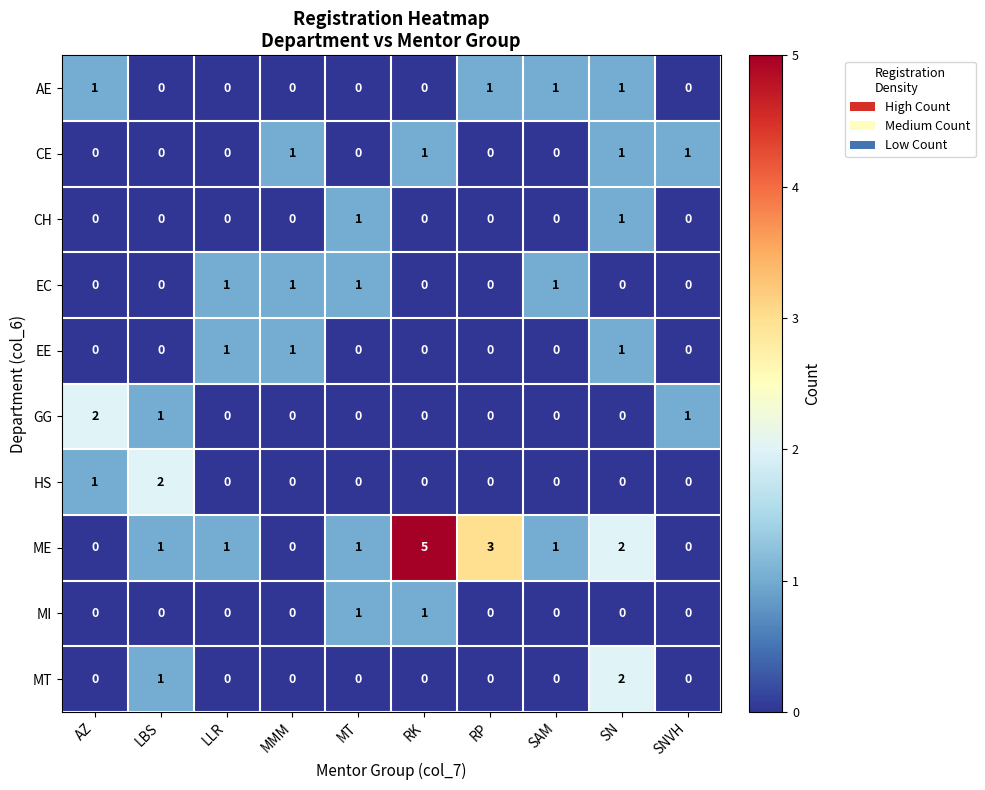

Which series has the largest total across all categories?

ME